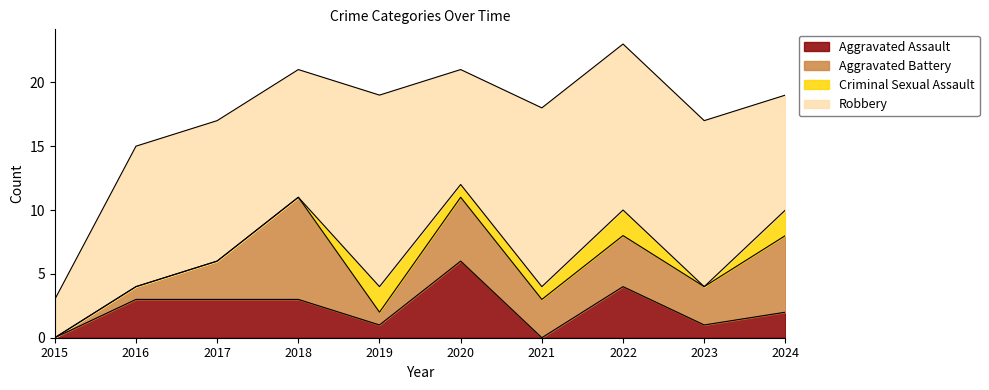

How many data points in Criminal Sexual Assault are above 1?

3